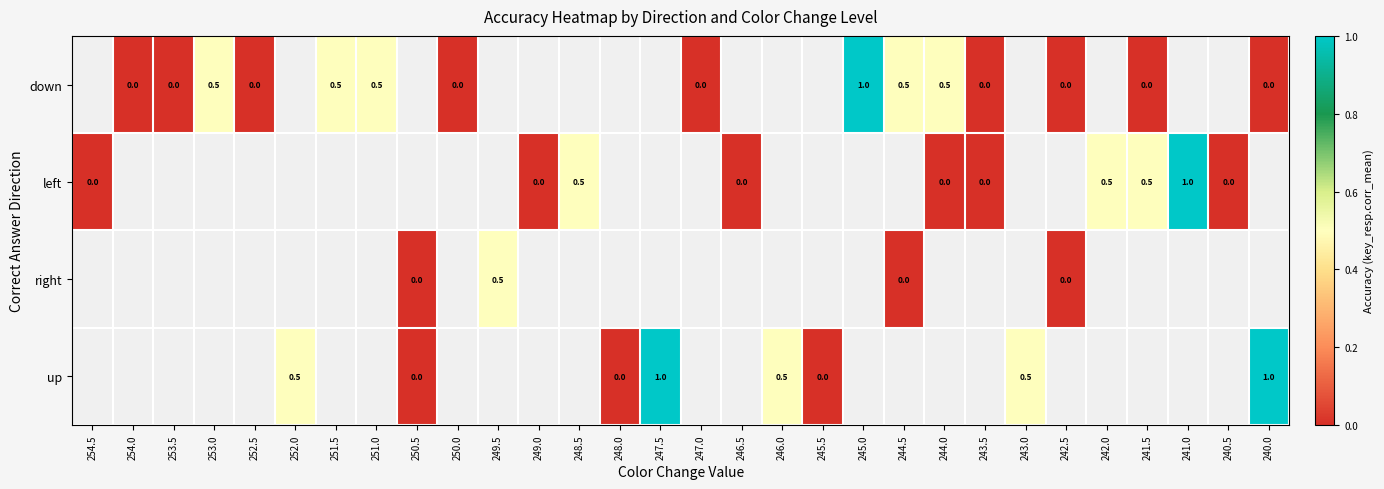

Is it true that down equals 0.5 at 253.0?

True